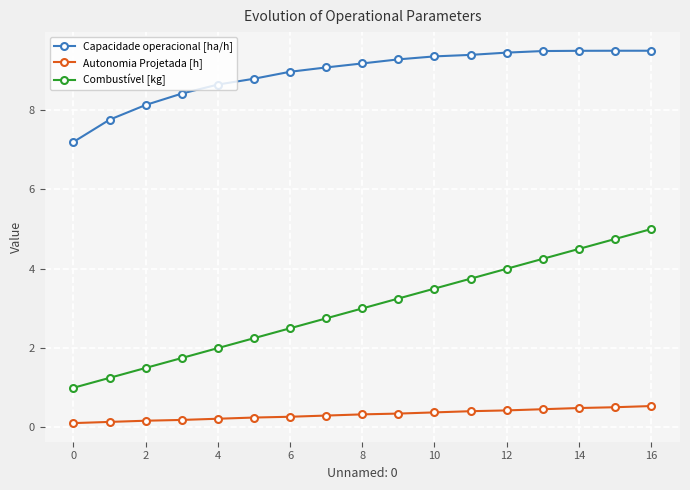

What are all the series names shown in the legend?

Capacidade operacional [ha/h], Autonomia Projetada [h], Combustível [kg]